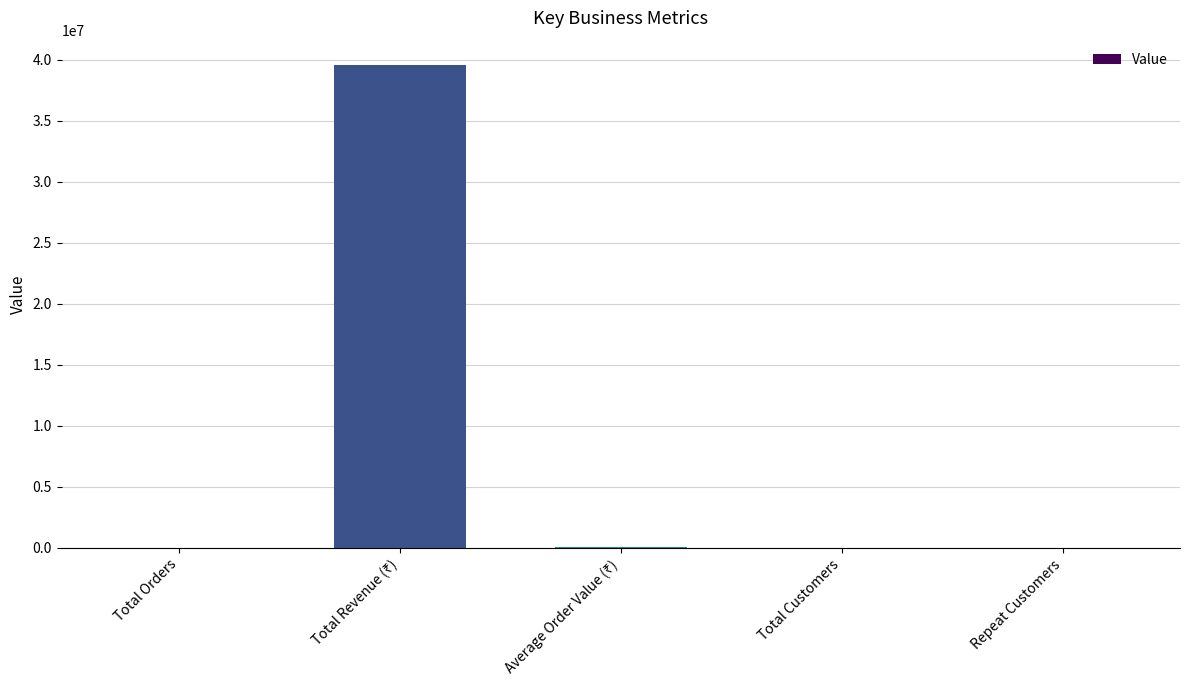

What is the sum of all values?

39611033.7